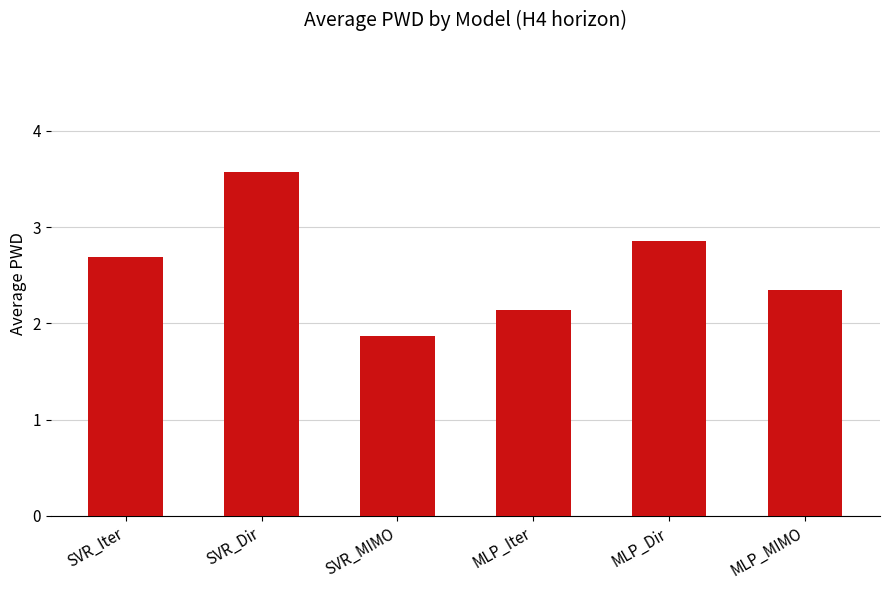

What is the label of the 1st bar from the right?

MLP_MIMO